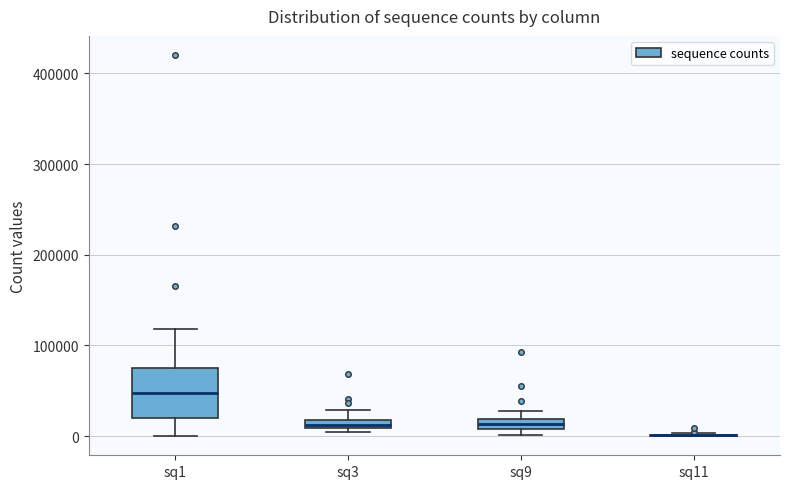

Comparing the boxes themselves (not the whiskers), which one is the tallest?

sq1